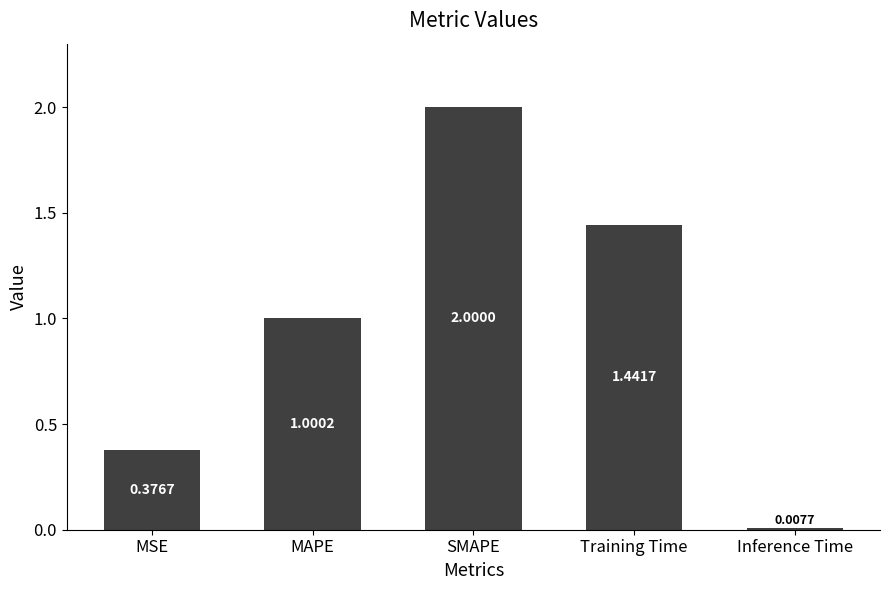

Does the chart contain stacked bars?

No